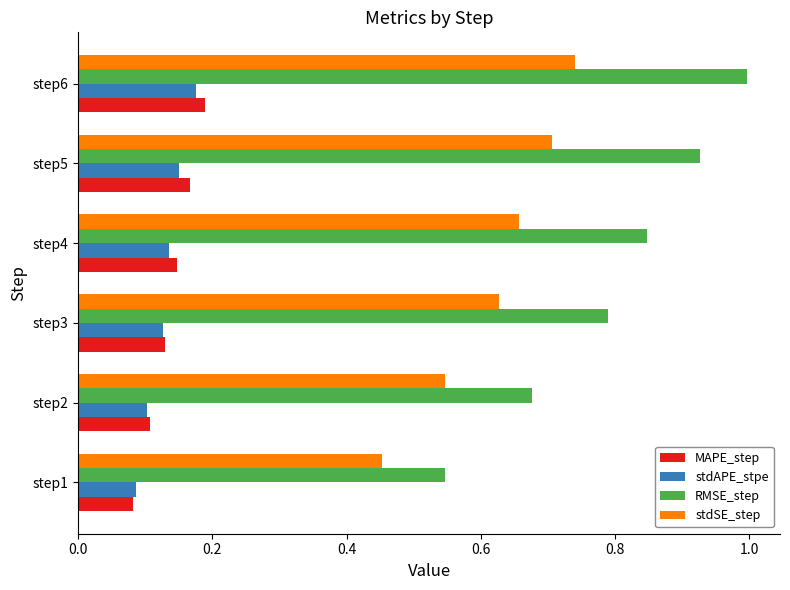

List the series in order of their peak value, lowest first.

stdAPE_stpe, MAPE_step, stdSE_step, RMSE_step